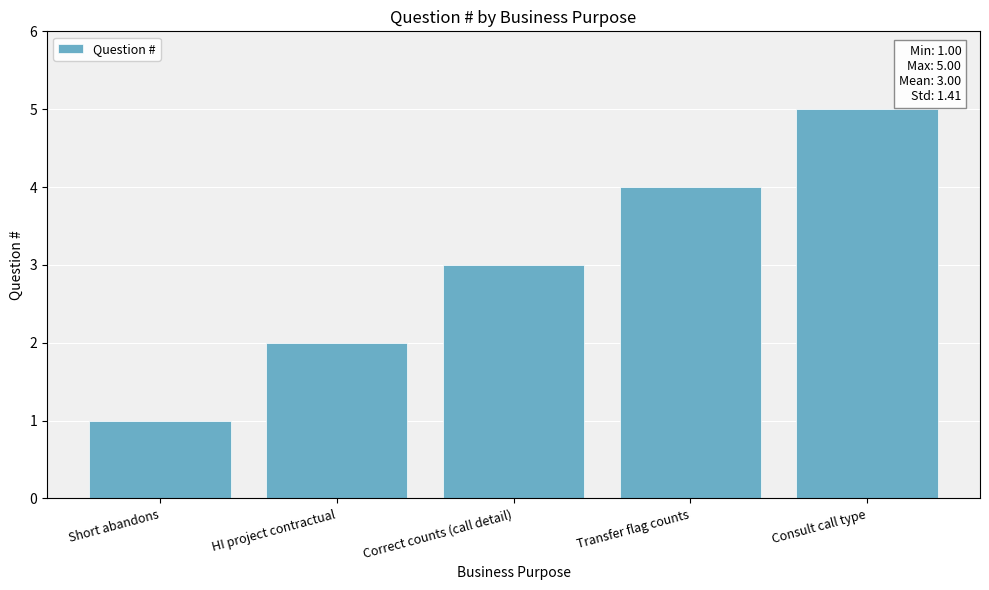

Reading left to right, list all the values displayed in this chart.

Short abandons=1	HI project contractual=2	Correct counts (call detail)=3	Transfer flag counts=4	Consult call type=5